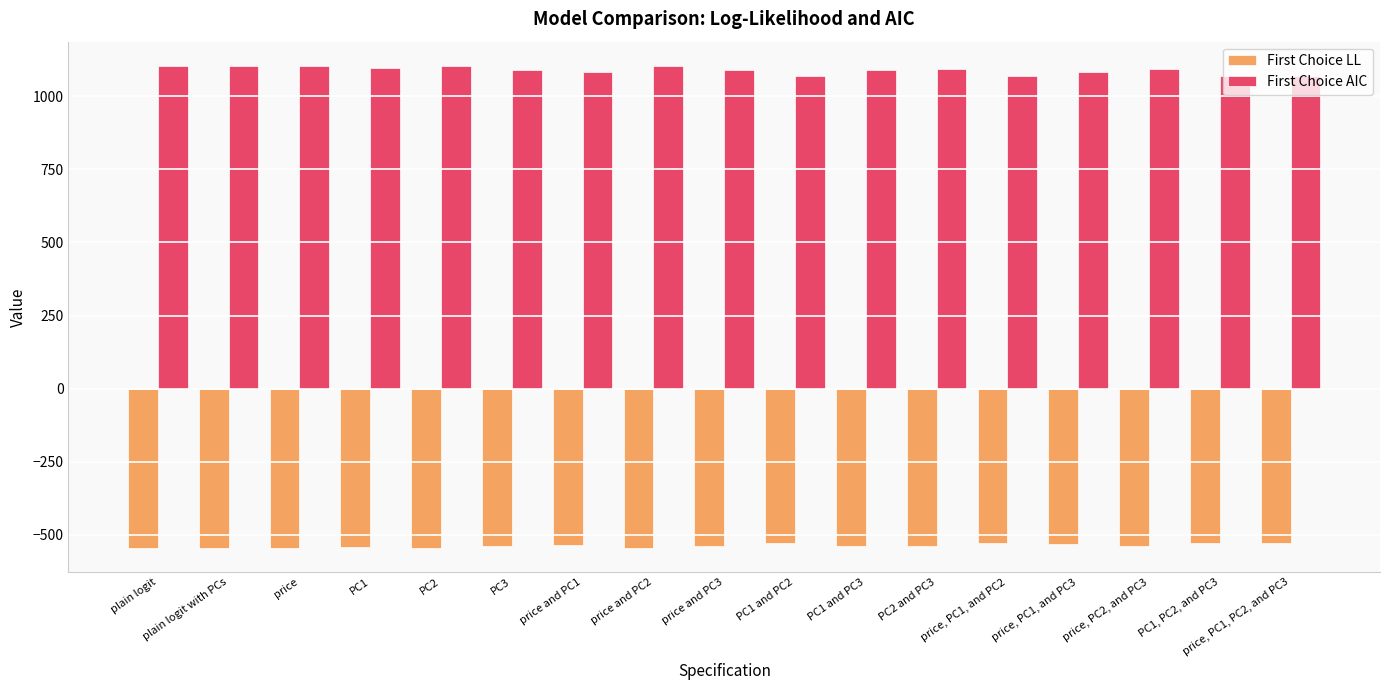

What is the spread (max minus min) of values at PC1, PC2, and PC3?

1595.7